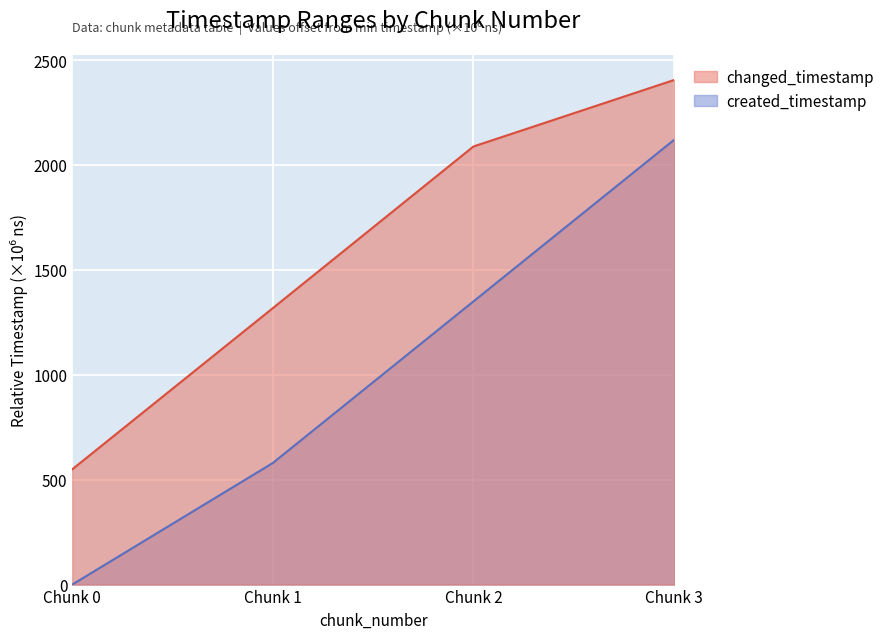

List the labels in order of created_timestamp value, largest first.

Chunk 3, Chunk 2, Chunk 1, Chunk 0